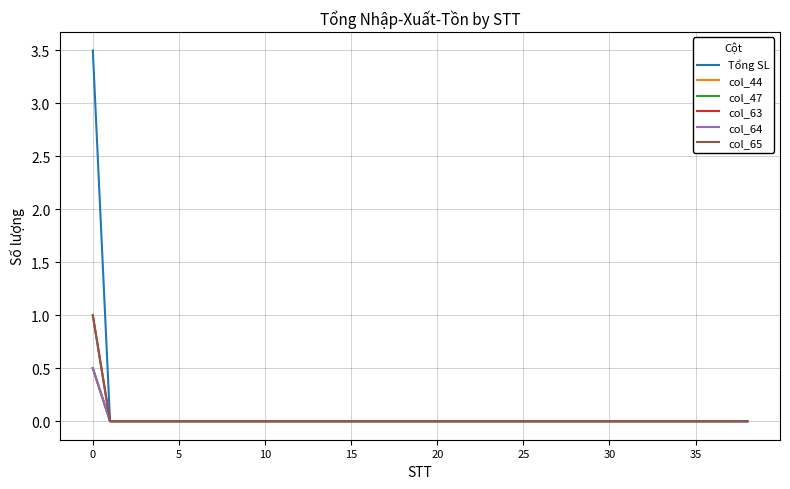

Is this an area chart (filled region under the line)?

No